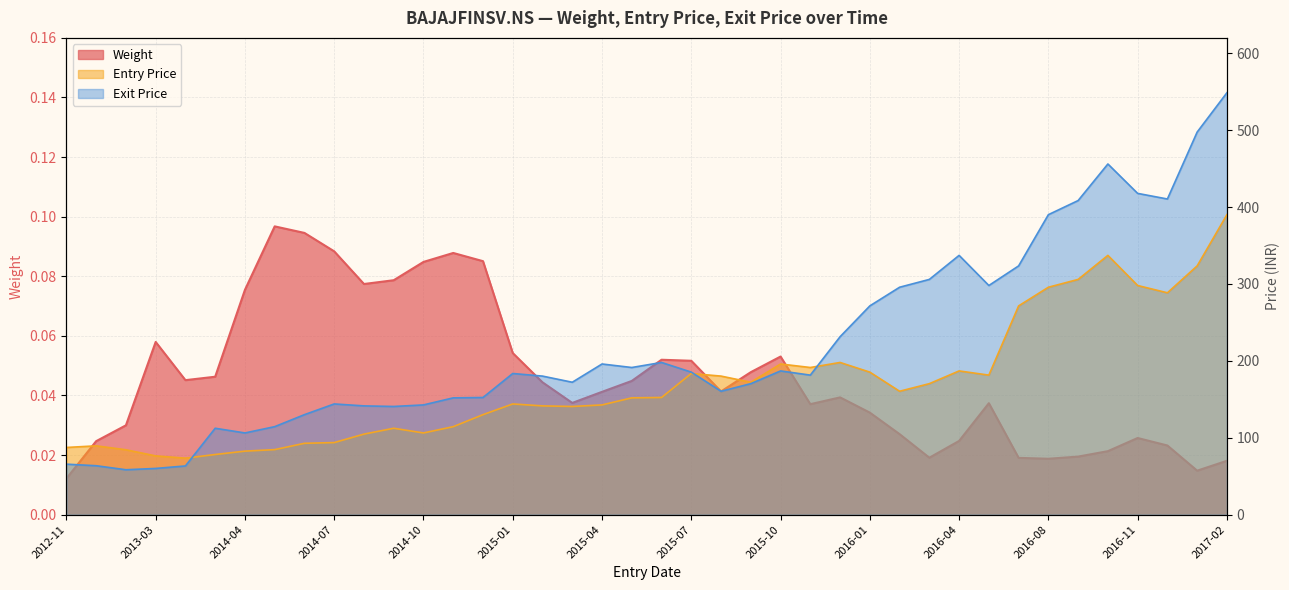

What position from the right is 2014-12?

26